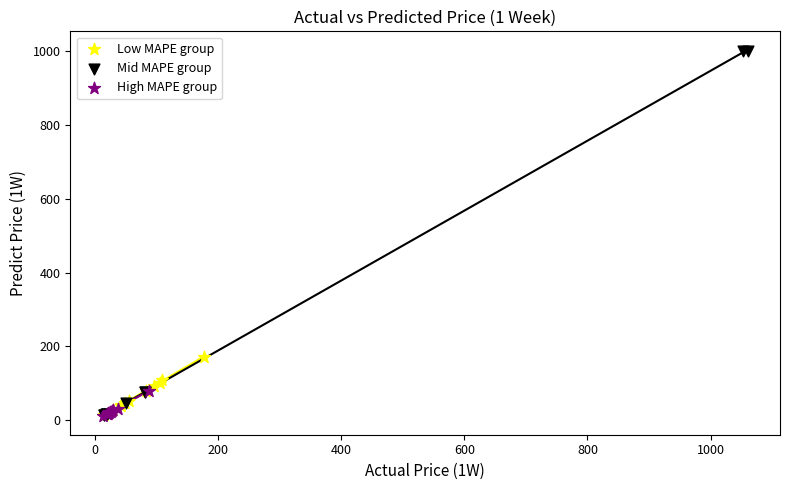

Which series has the widest spread of Y values?

Mid MAPE group